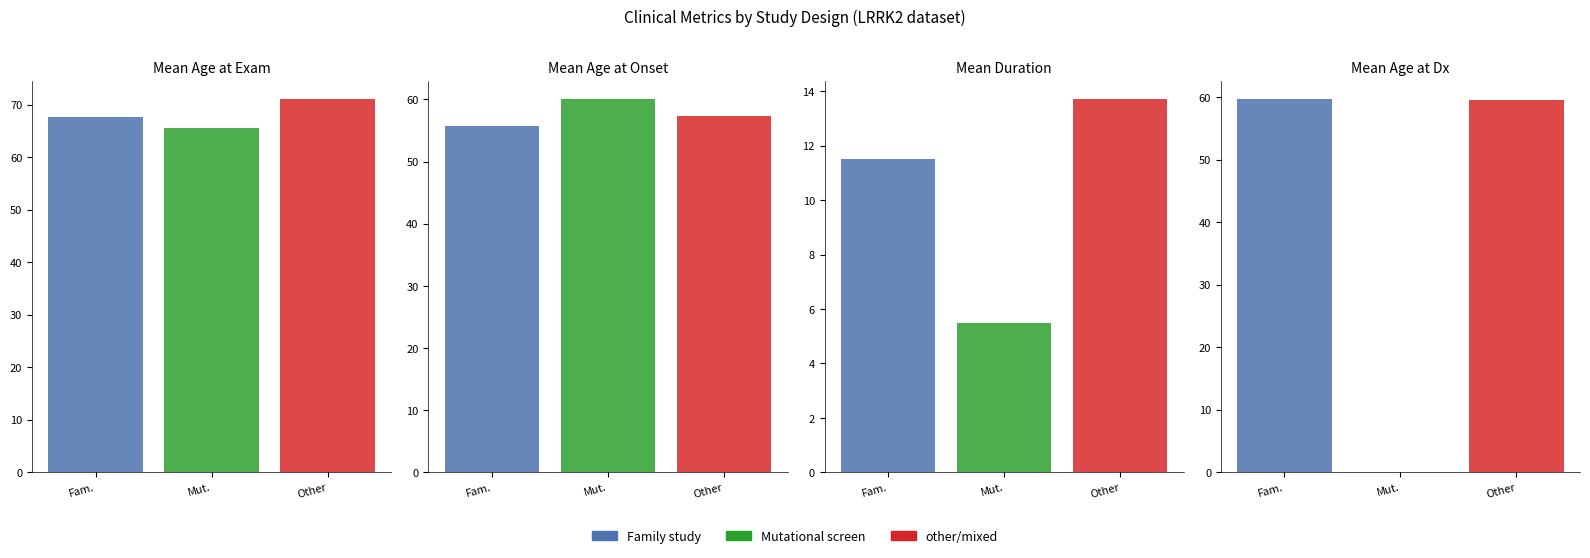

How many groups of bars are there?

4